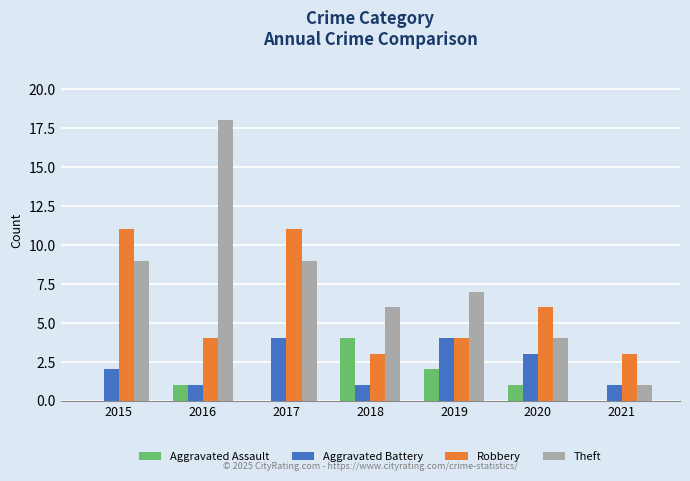

What is the spread (max minus min) of values at 2015?

11